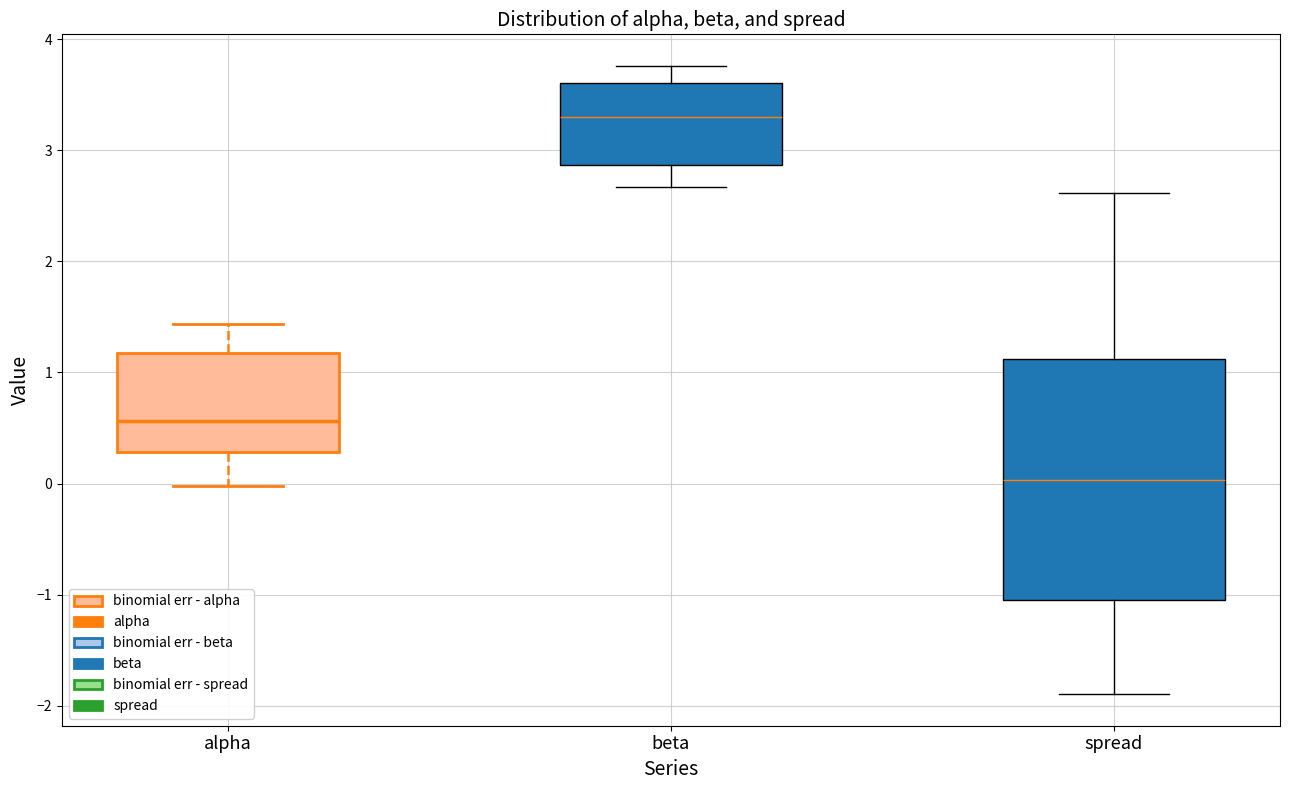

Where does the lower whisker of the box for spread end on the y-axis? The values are not printed on the chart, so give them approximately, as read against the axis.

-1.9